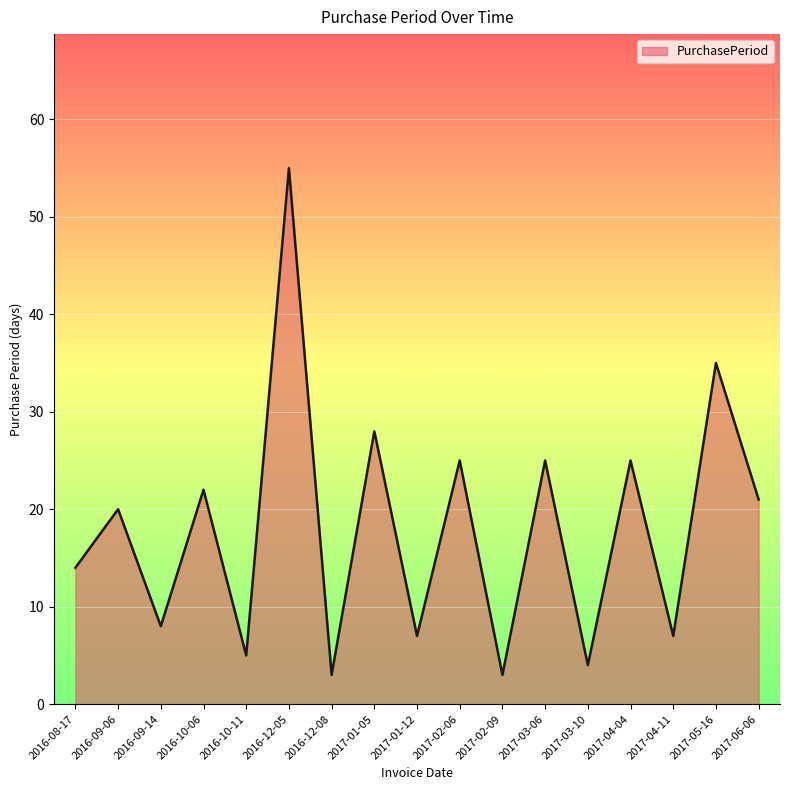

What is the approximate value at 2017-03-10?

4